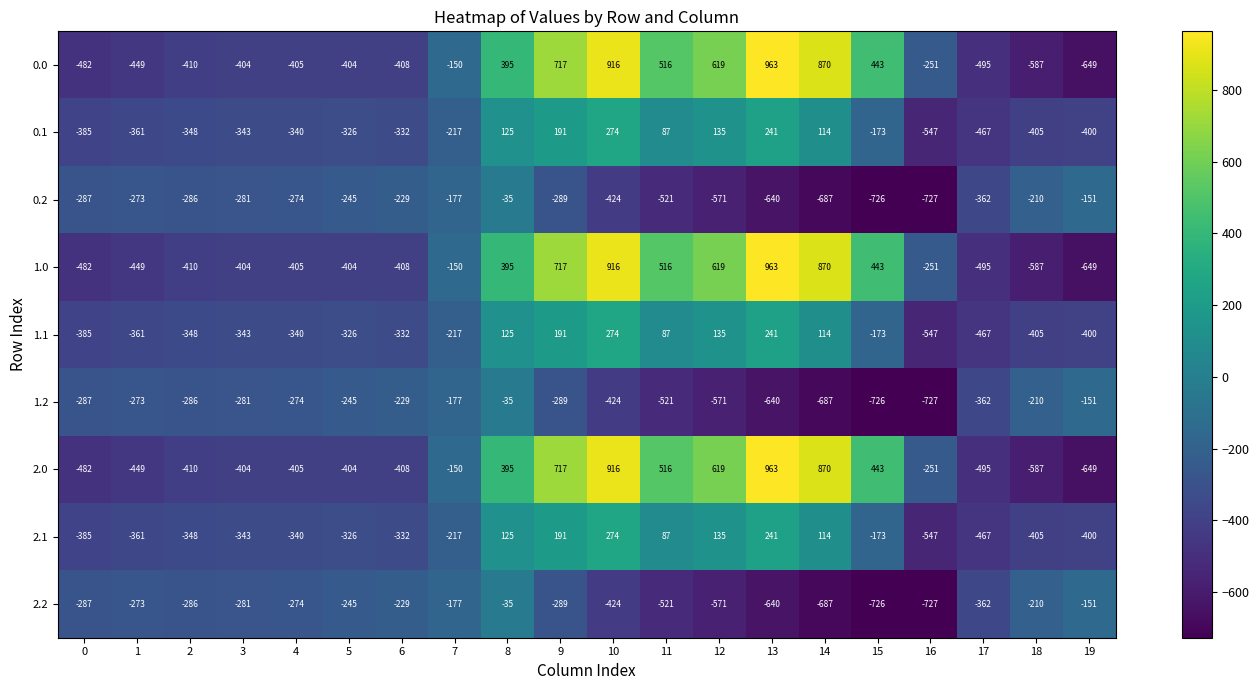

Where is 1.0 nearest to the value 157?

8